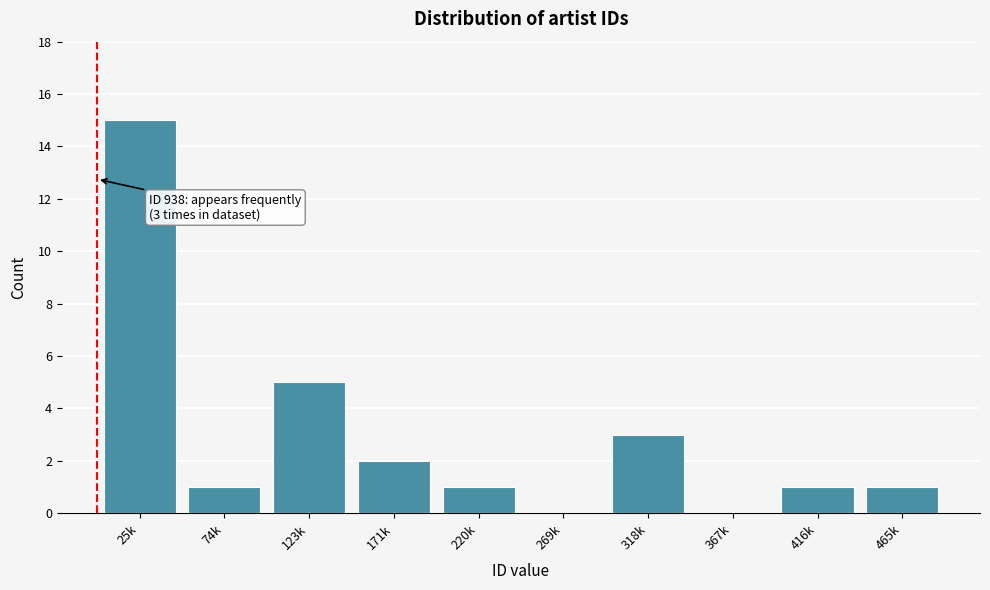

Reading right to left, transcribe all the data shown in this chart.

465k=1	416k=1	367k=0	318k=3	269k=0	220k=1	171k=2	123k=5	74k=1	25k=15